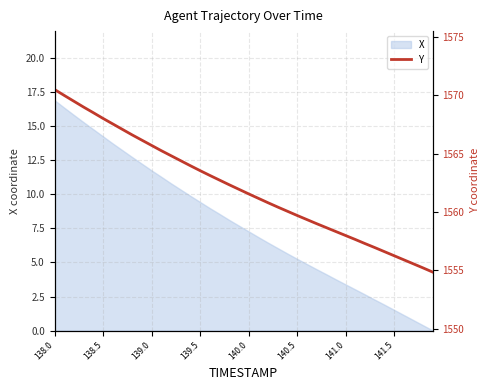

Is it true that X equals 1.5 at 140.5?

False